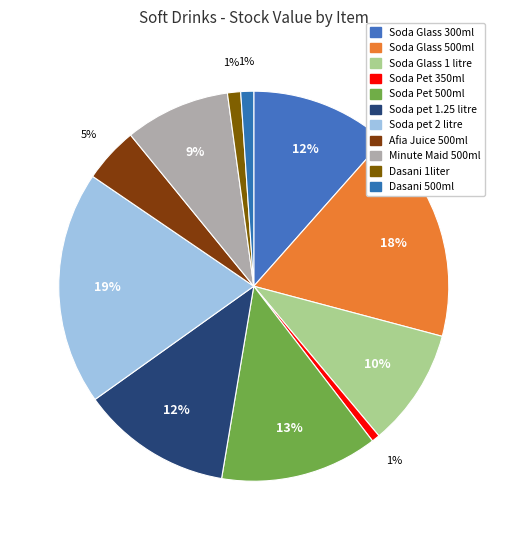

How many segments does this pie chart have?

11